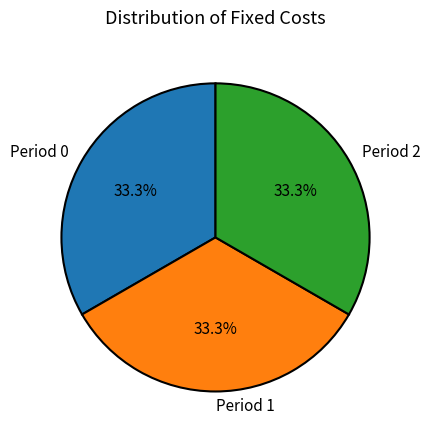

How many segments does this pie chart have?

3